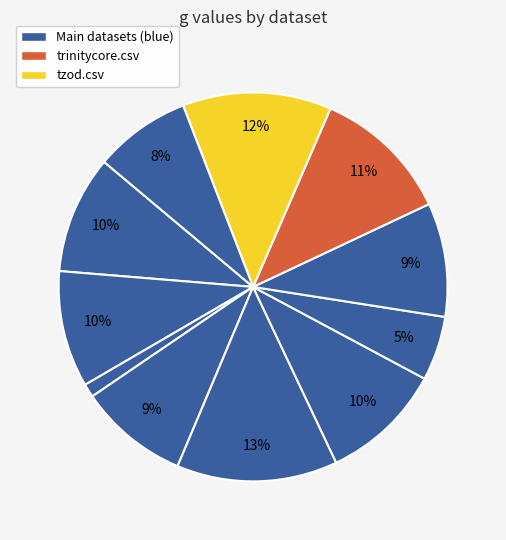

How many slices are in this pie chart?

11